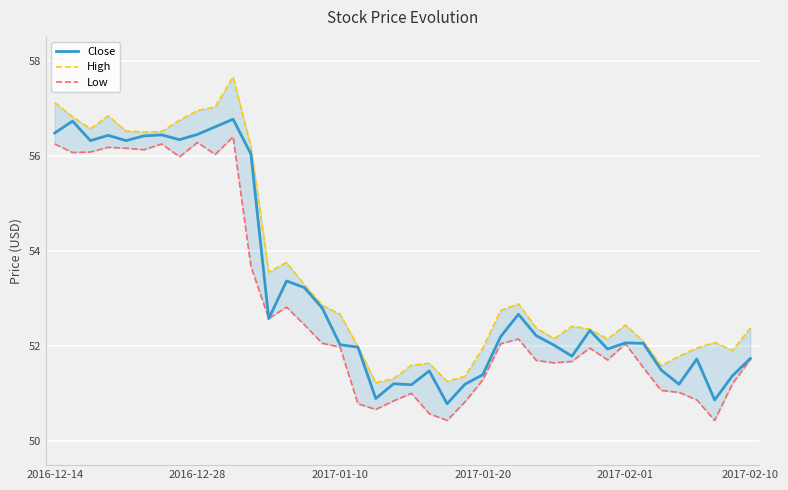

True or false: Close and Low intersect in this chart.

False